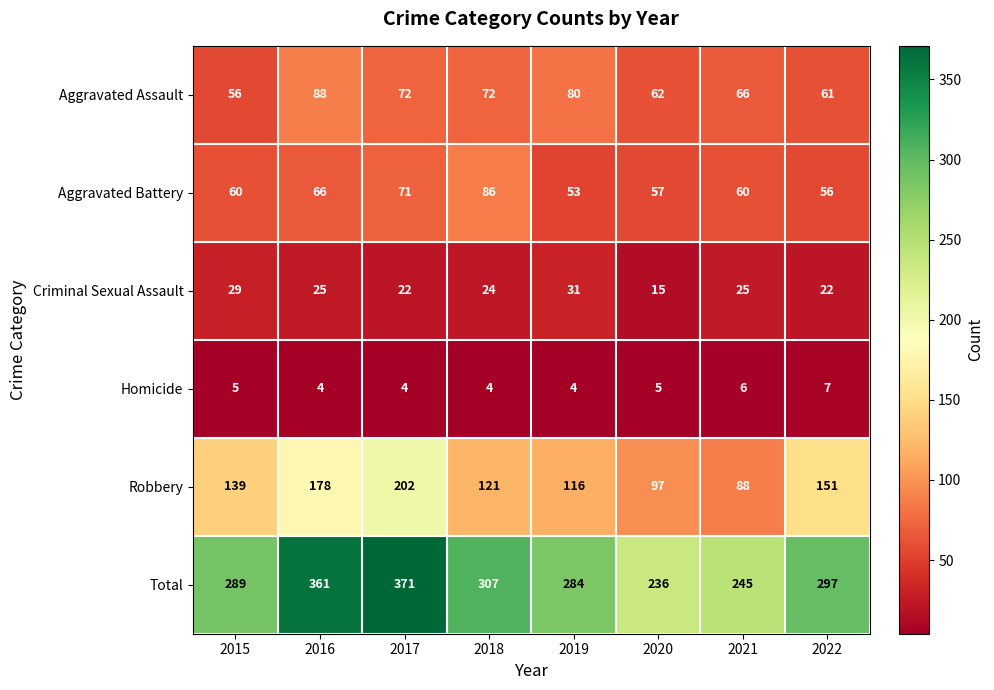

Which series has the largest range (max minus min)?

Total